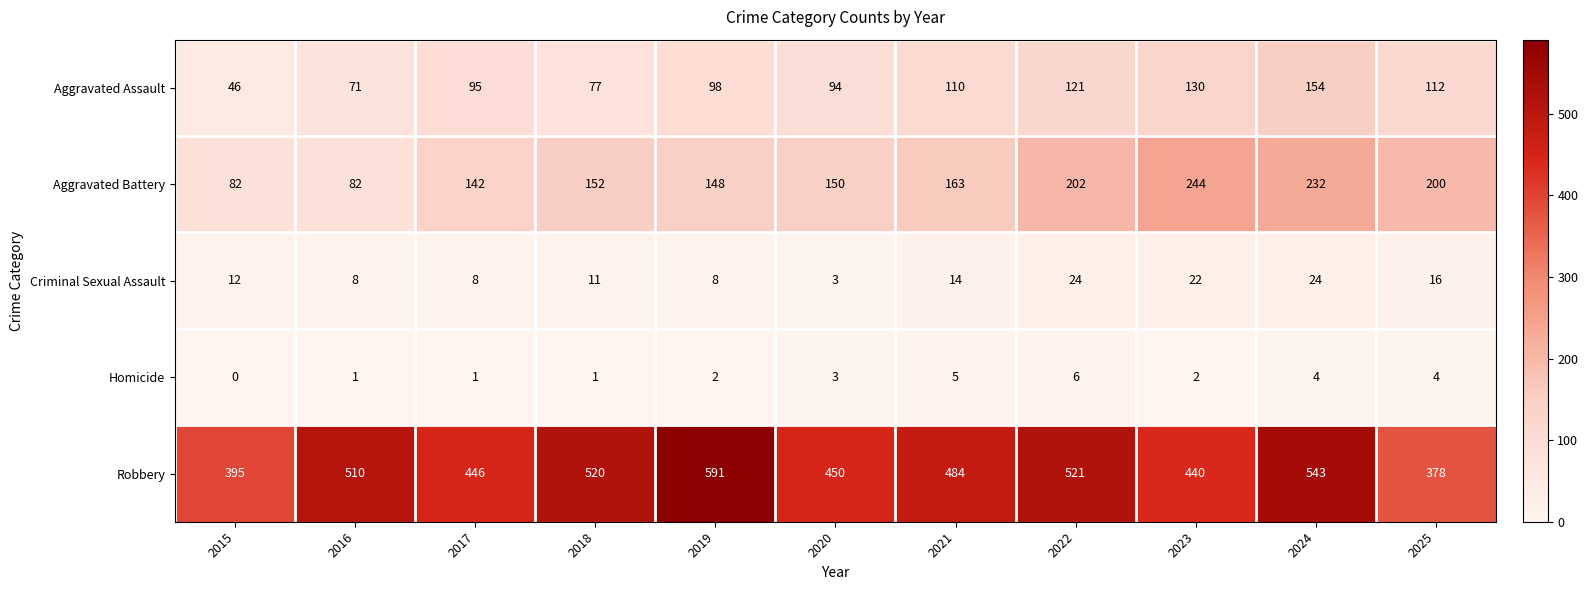

At which label is Aggravated Battery closest to 163?

2021